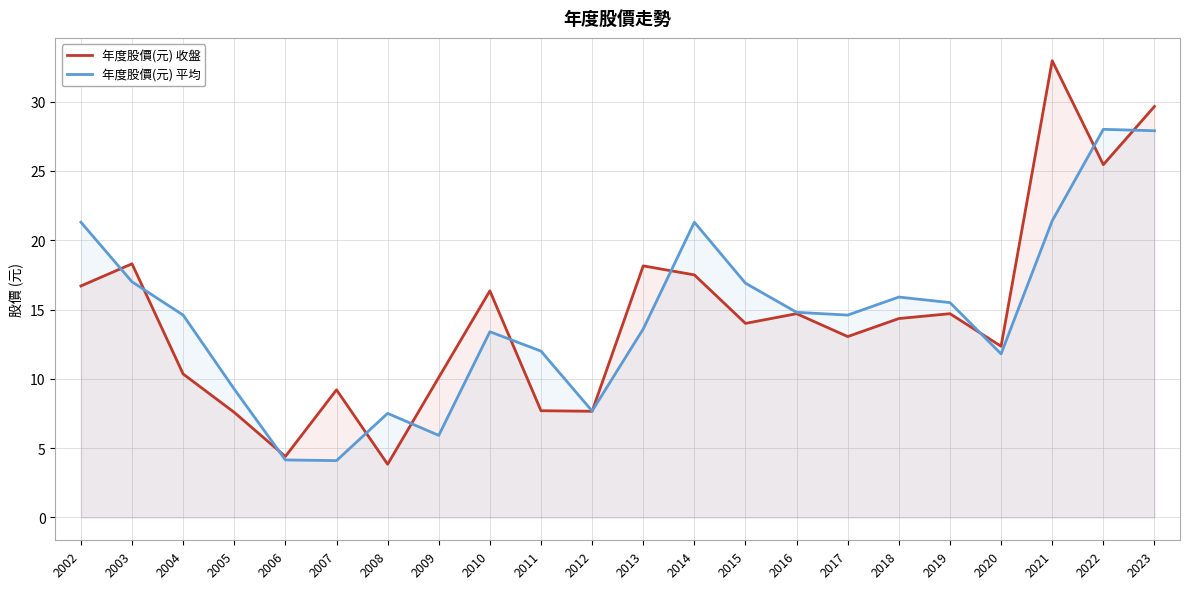

List the labels in order of 年度股價(元) 收盤 value, largest first.

2021, 2023, 2022, 2003, 2013, 2014, 2002, 2010, 2016, 2019, 2018, 2015, 2017, 2020, 2004, 2009, 2007, 2011, 2012, 2005, 2006, 2008